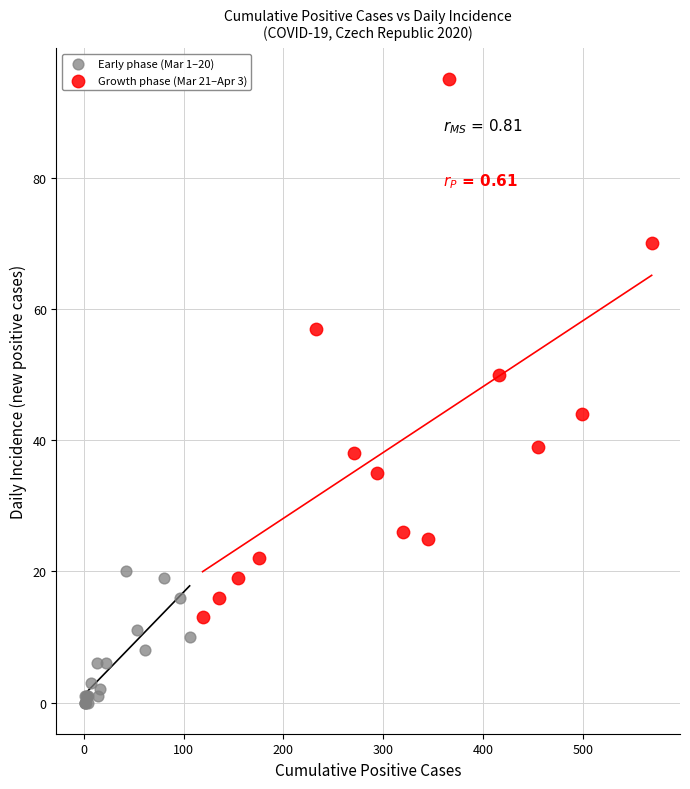

Which series contains the highest Y value?

Growth phase (Mar 21–Apr 3)